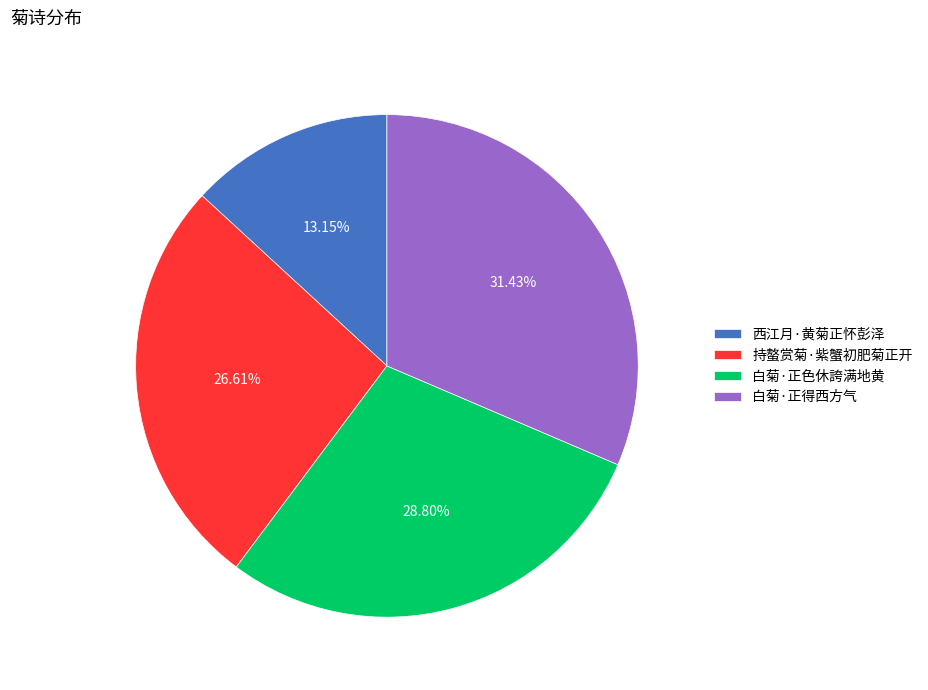

Which slice is the largest?

白菊·正得西方气